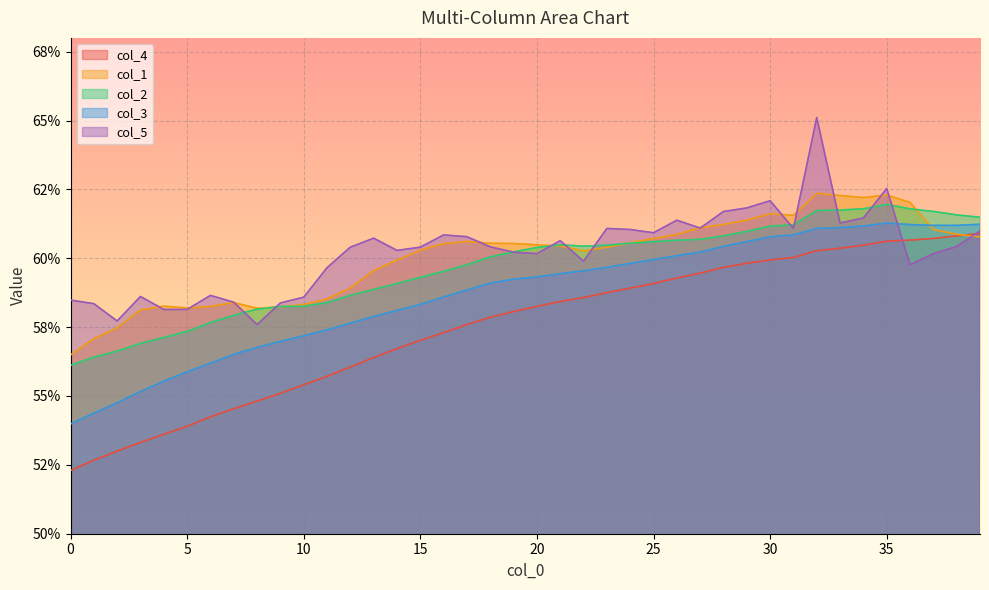

Where is the first local minimum for col_2?

22